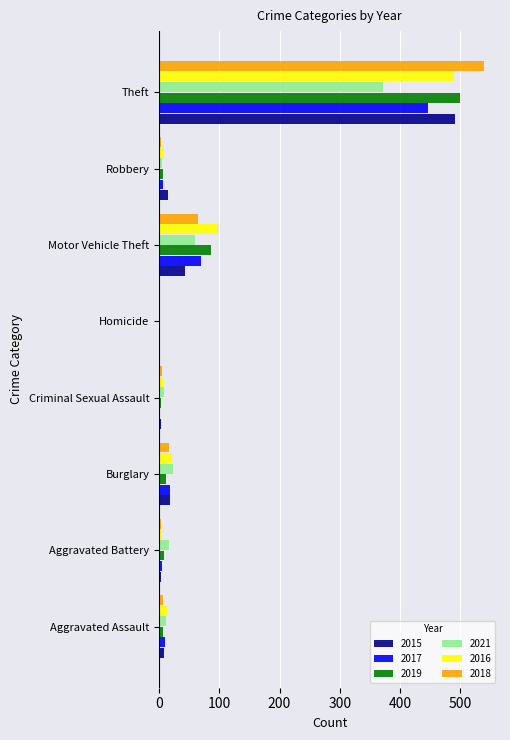

Is the value of 2017 at Criminal Sexual Assault greater than the value of 2019 at Motor Vehicle Theft?

No